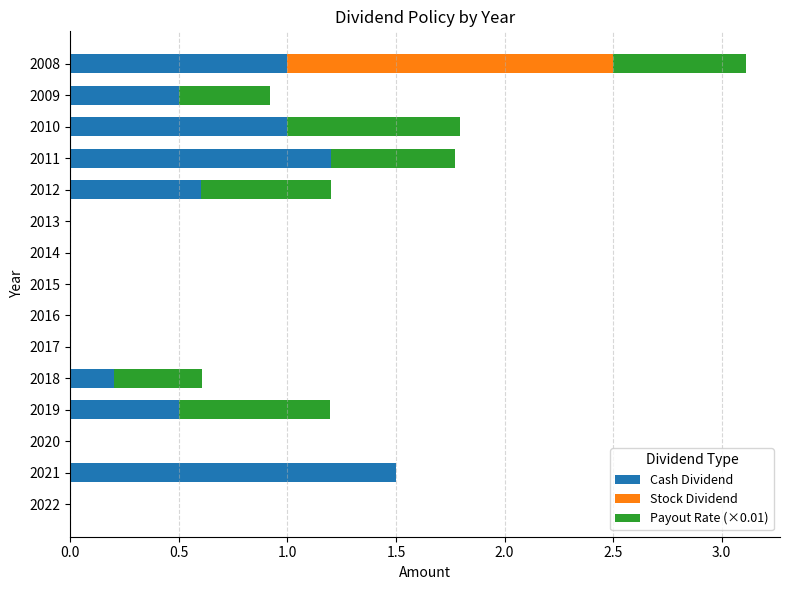

At which category is the sum across all series the highest?

2008